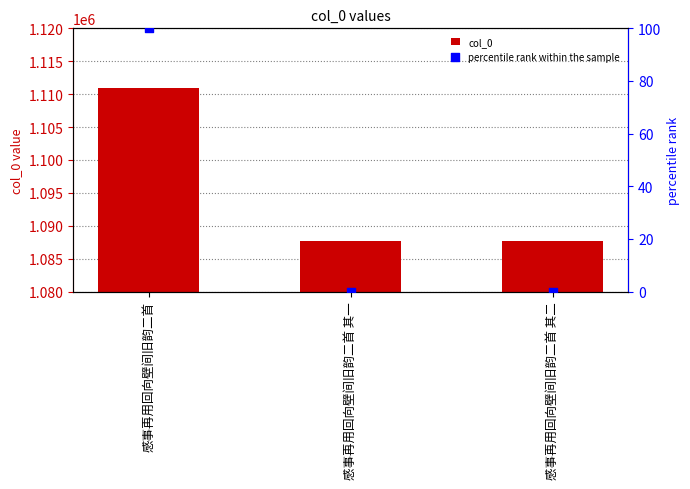

Which series has the largest total across all categories?

col_0